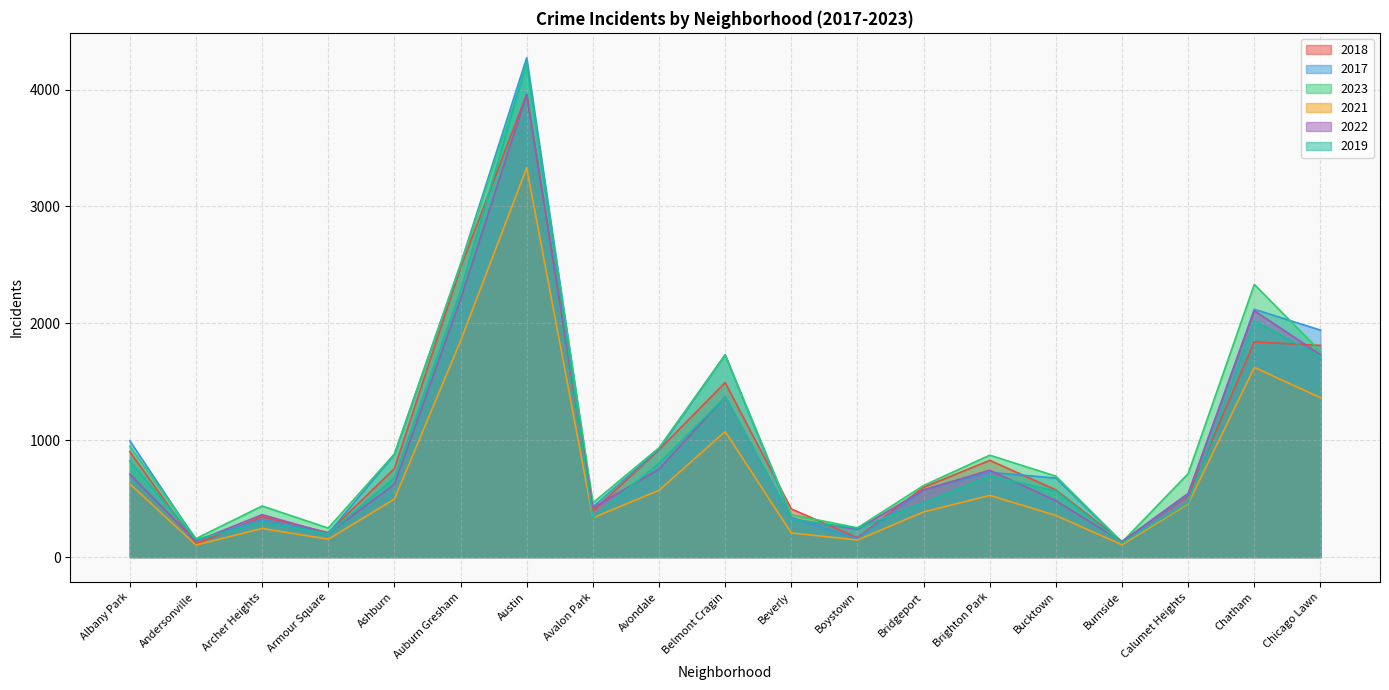

Which series ends up on top after the final intersection of 2017 and 2018?

2017